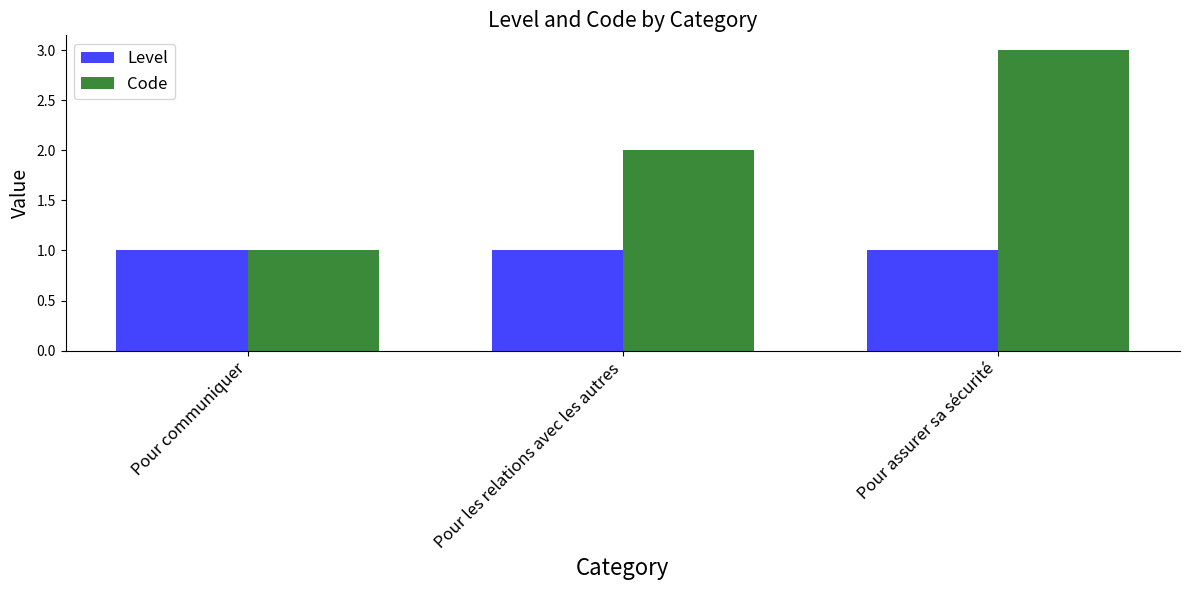

Reading right to left, transcribe all the data shown in this chart.

Level: 1	1	1
Code: 3	2	1